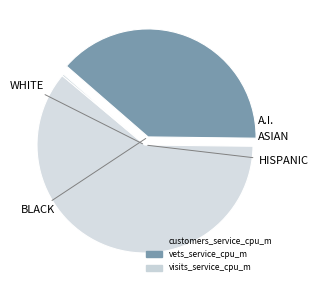

Is there any slice that represents more than half of the pie?

Yes